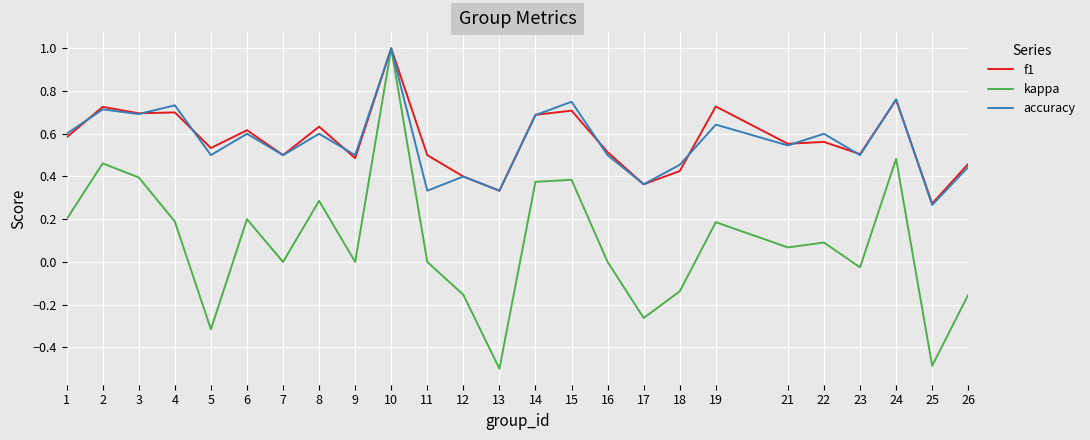

Does the chart have visible grid lines?

Yes